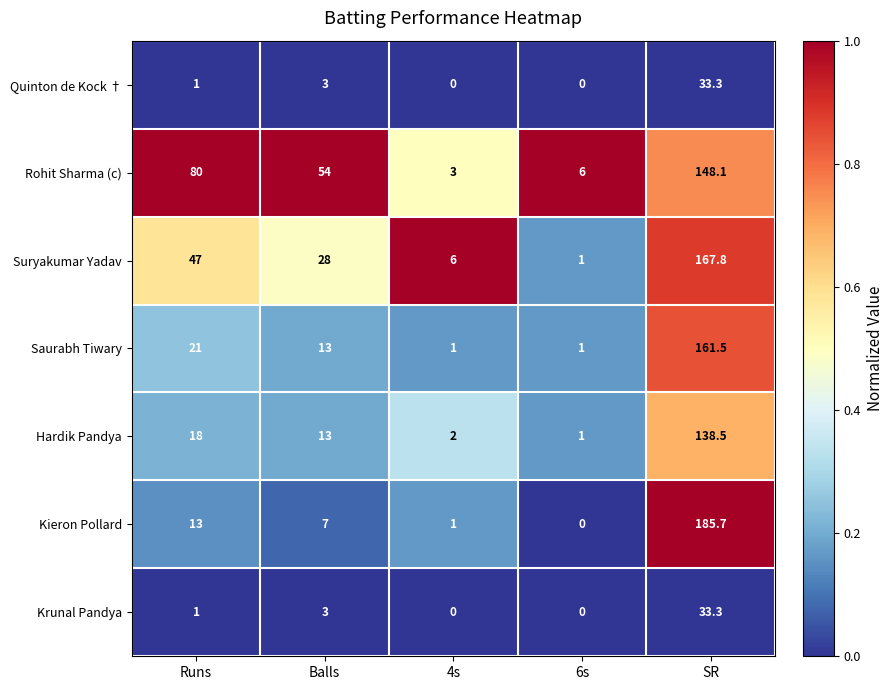

How many data points does each series have?

5